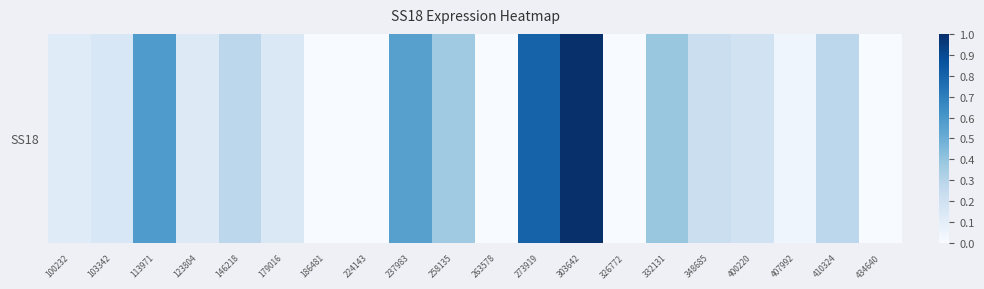

What is the difference between the values at 400220 and 146218?

0.1